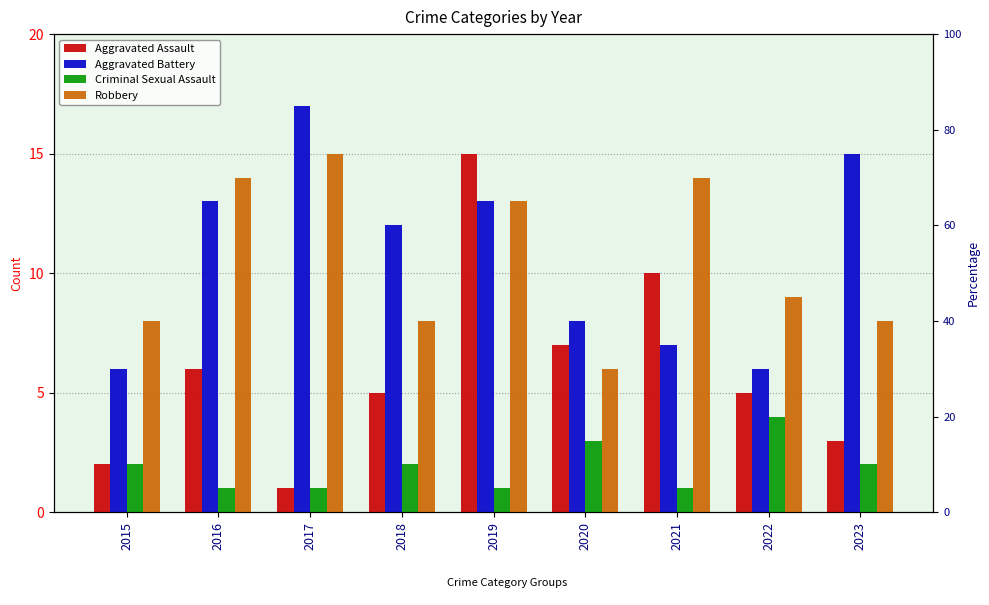

What is the average value of the Aggravated Assault series?

6